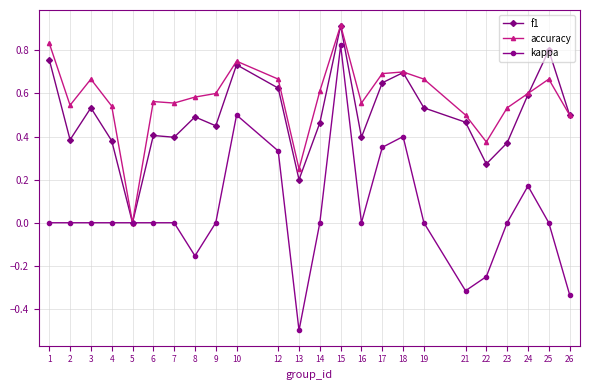

What is the minimum value for kappa?

-0.5